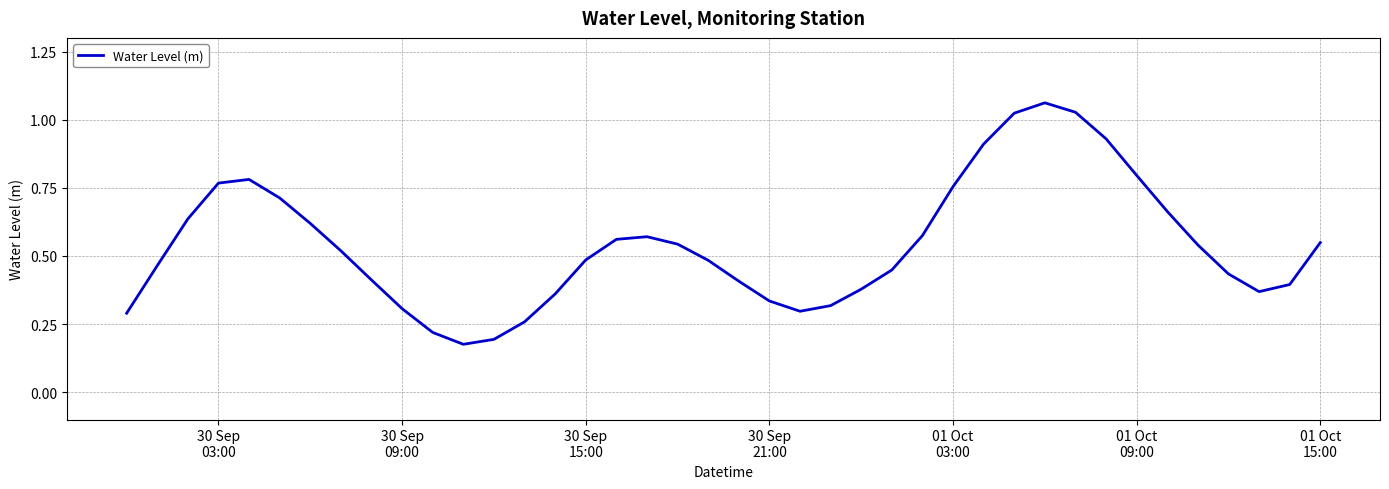

Reading right to left, transcribe all the data shown in this chart.

0.5	0.4	0.4	0.4	0.5	0.7	0.8	0.9	1.0	1.1	1.0	0.9	0.8	0.6	0.4	0.4	0.3	0.3	0.3	0.4	0.5	0.5	0.6	0.6	0.5	0.4	0.3	0.2	0.2	0.2	0.3	0.4	0.5	0.6	0.7	0.8	0.8	0.6	0.5	0.3